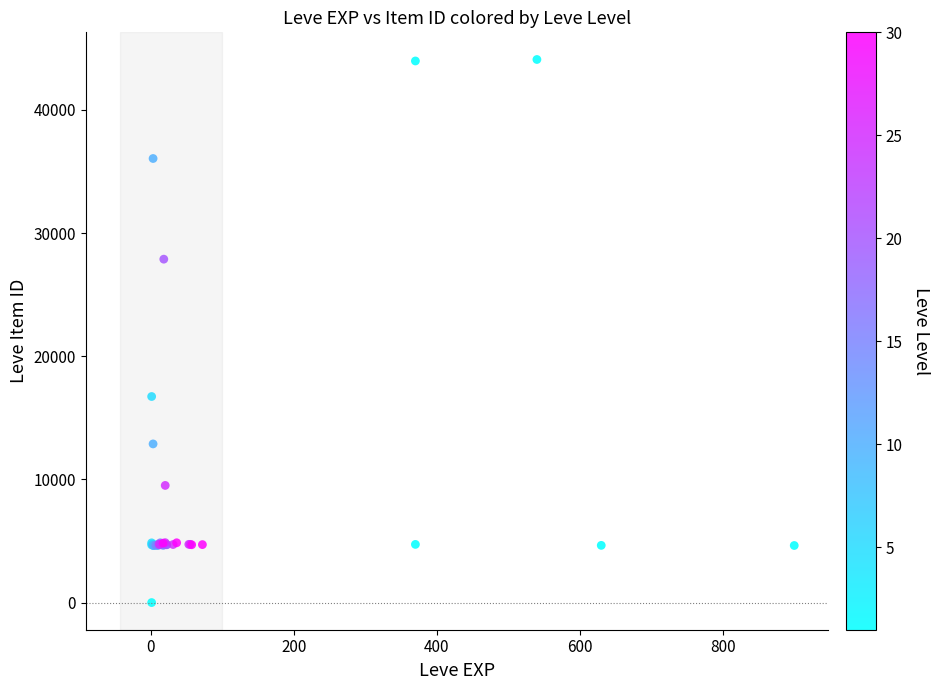

What Y value in the scatter plot is closest to 22050?

16734